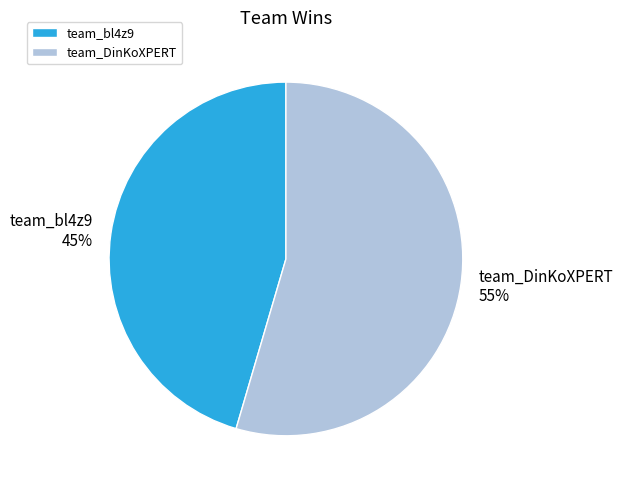

Does team_DinKoXPERT represent more than half of the total?

Yes